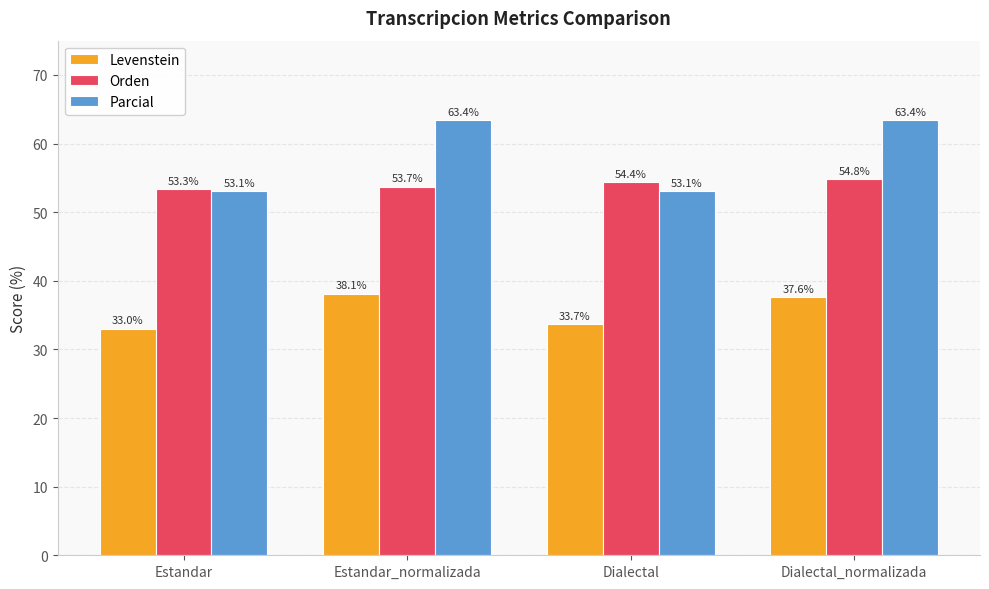

What is the average value of the Levenstein series?

35.6